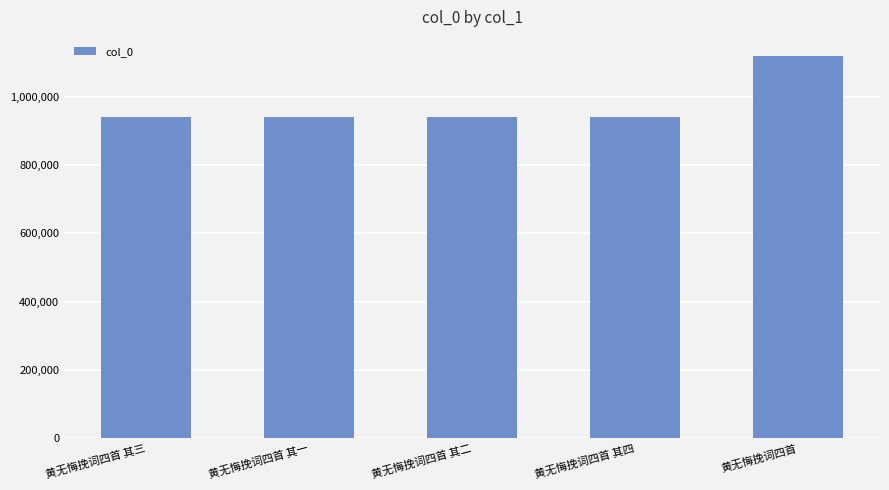

What is the difference between the values at 黄无悔挽词四首 其一 and 黄无悔挽词四首?

179040